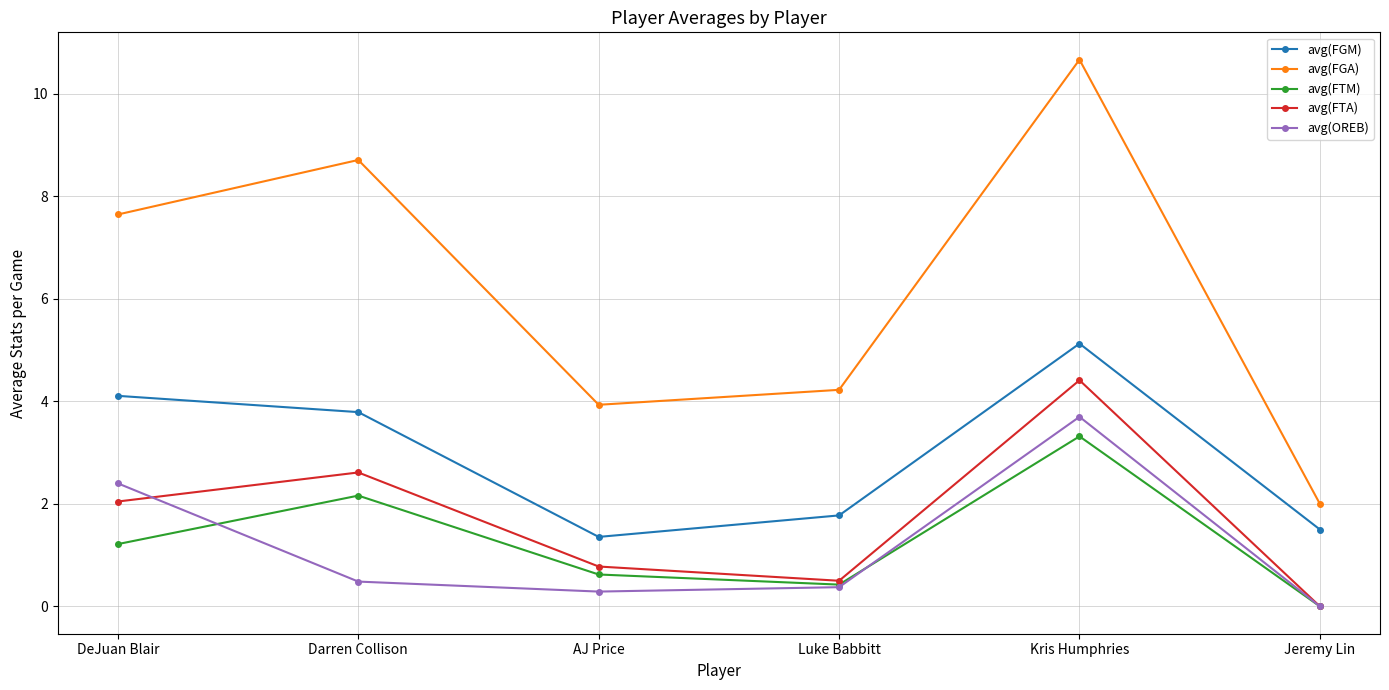

True or false: avg(FGM) and avg(FTA) cross at least once.

False